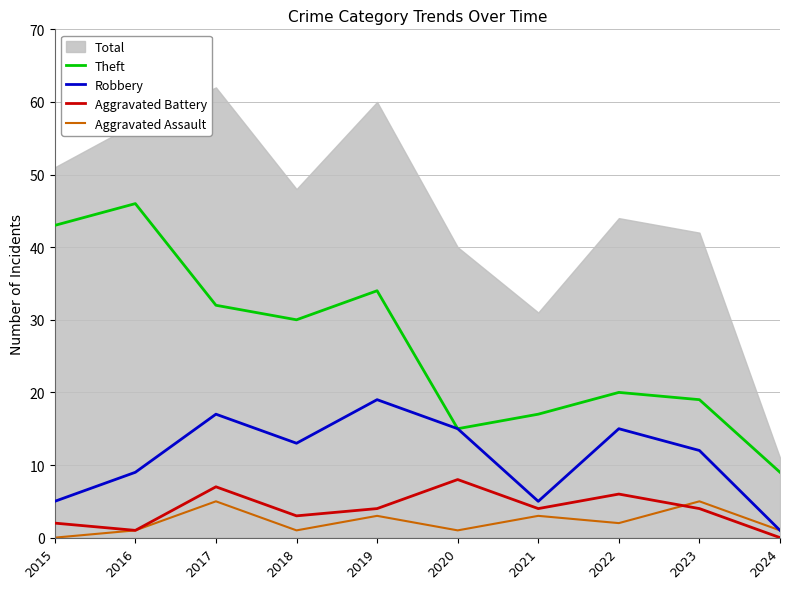

What is the difference between the second highest and second lowest values in the Robbery series?

12